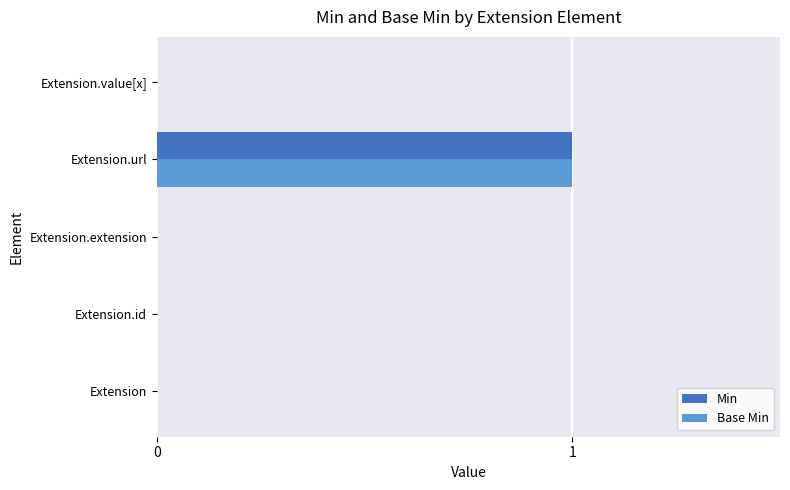

Count the Min values in the range 0 to 1.

5